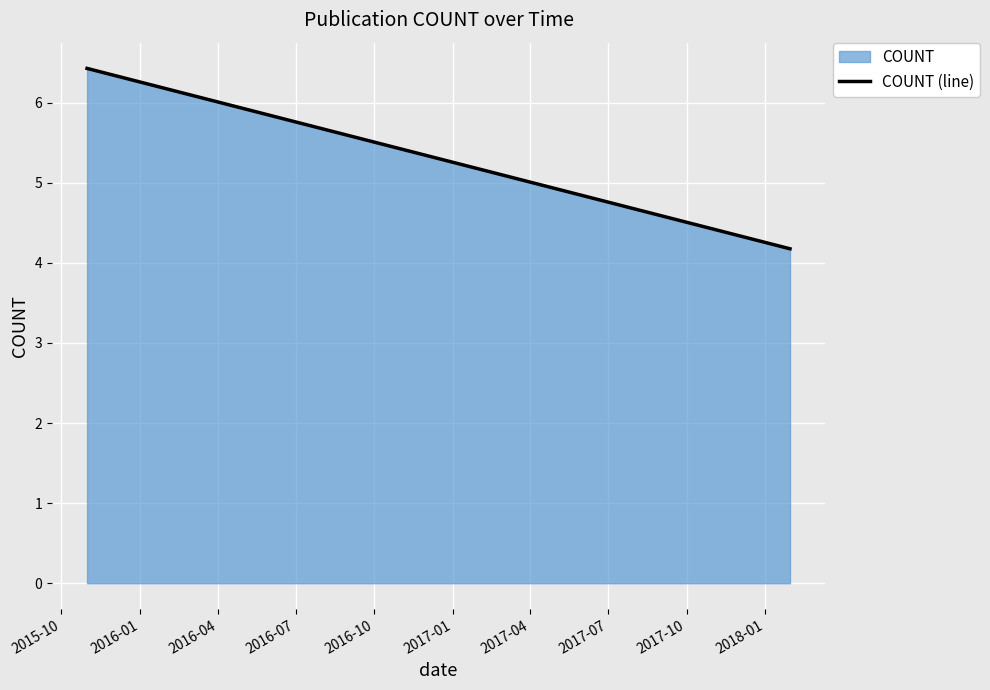

Where does the data first go above 6?

2015-10